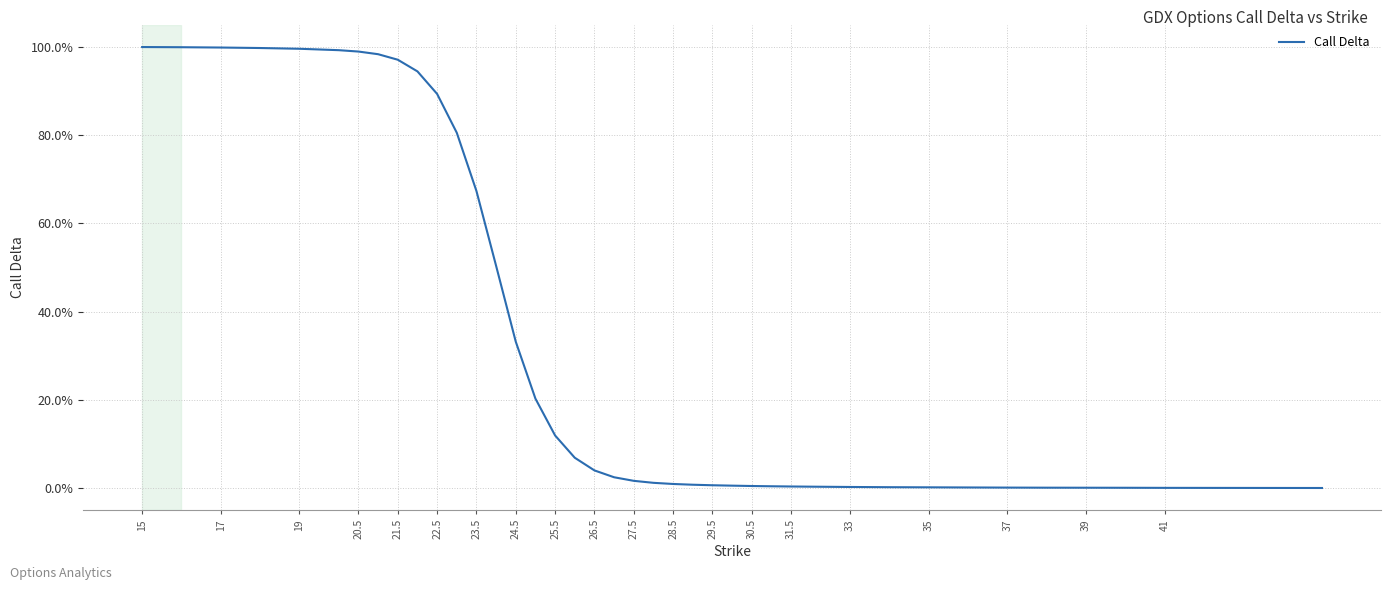

What is the value of the 12th point from the left?

0.8